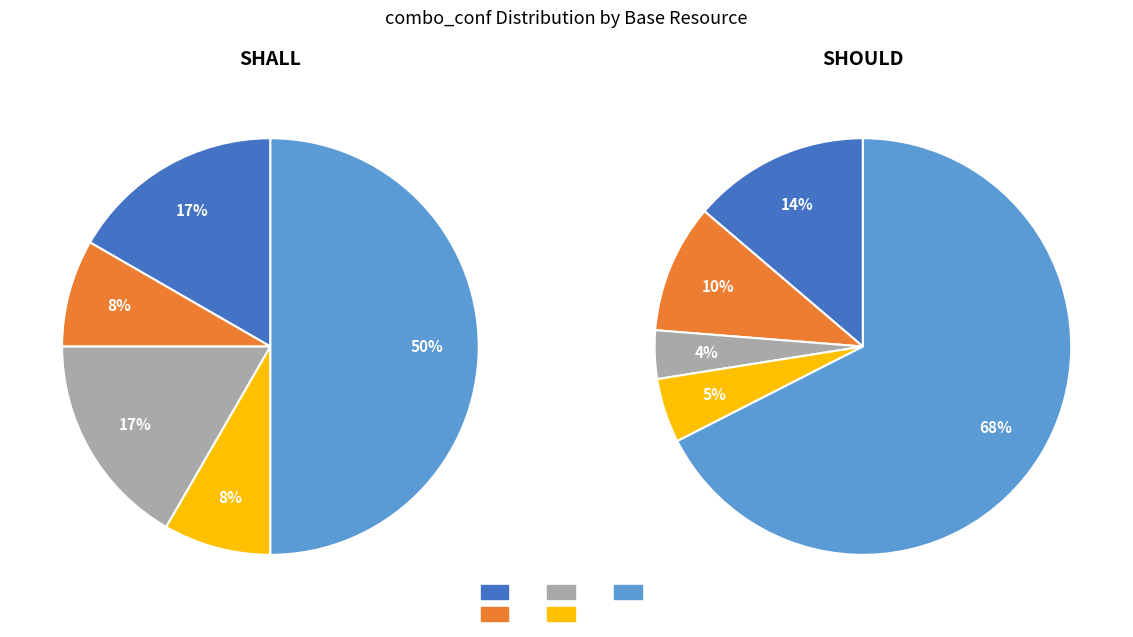

To the nearest percent, what is the combined percentage of SHOULD and SHALL?

100%